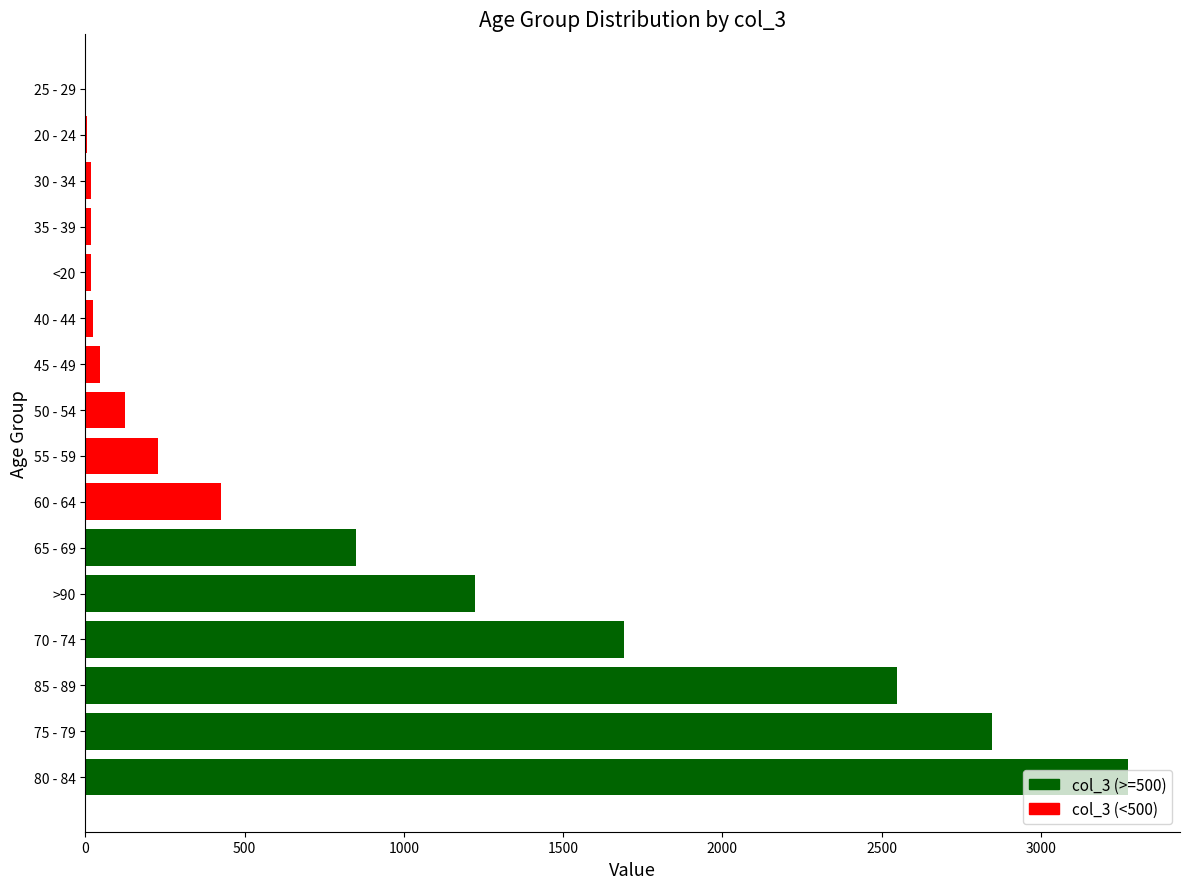

Approximately how many times larger is the value at 55 - 59 compared to 65 - 69?

0.3